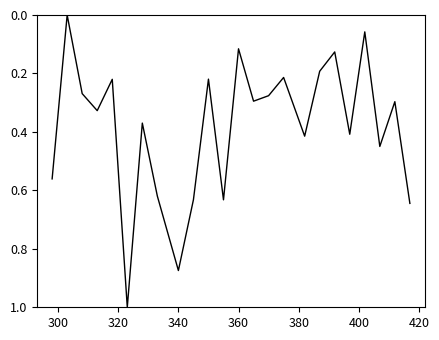

What is the greatest value displayed?

1.0